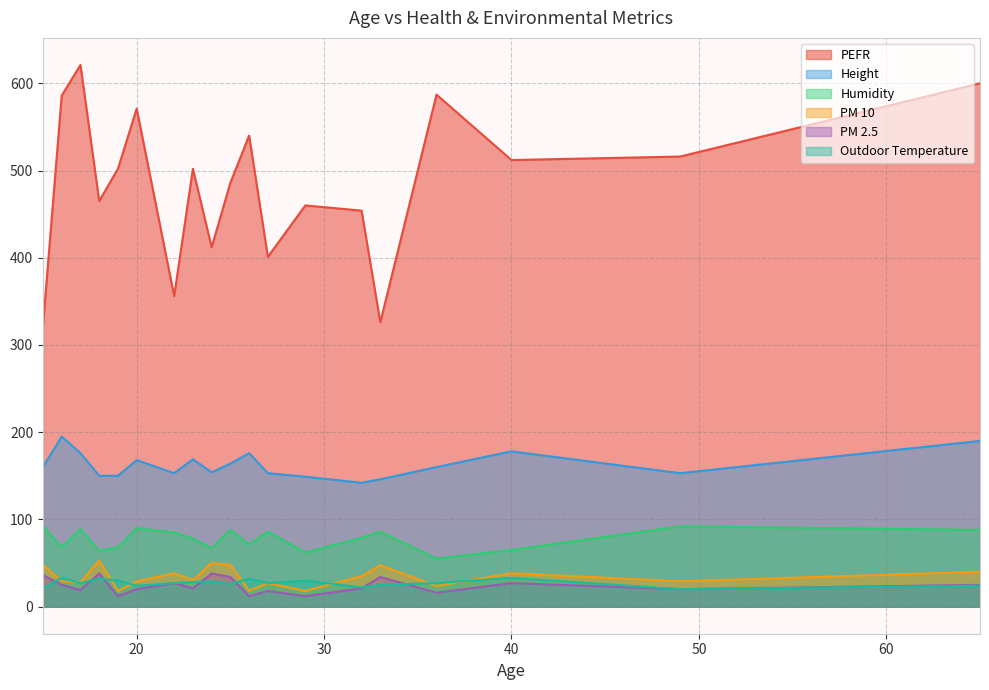

Rank the series by their maximum value, from highest to lowest.

PEFR, Height, Humidity, PM 10, PM 2.5, Outdoor Temperature